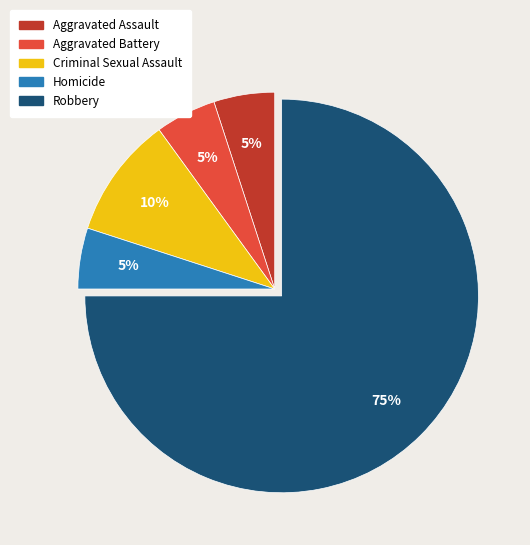

True or false: Criminal Sexual Assault accounts for 10% of the total.

True